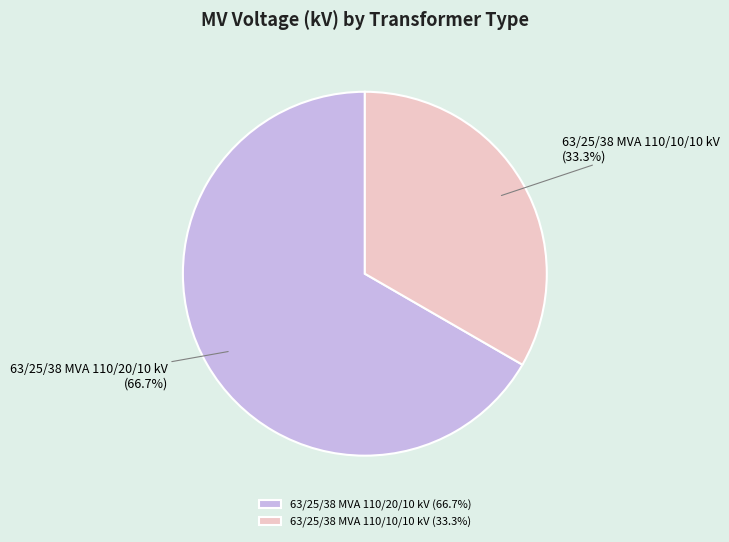

Combined, do 63/25/38 MVA 110/10/10 kV and 63/25/38 MVA 110/20/10 kV account for over 50%?

Yes